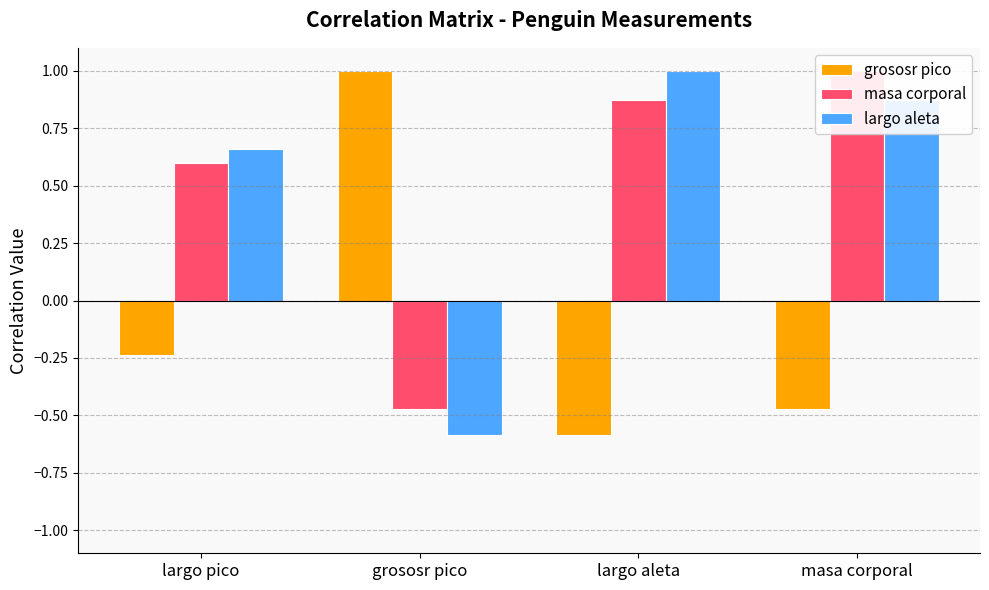

At how many categories does at least one series exceed 0?

4